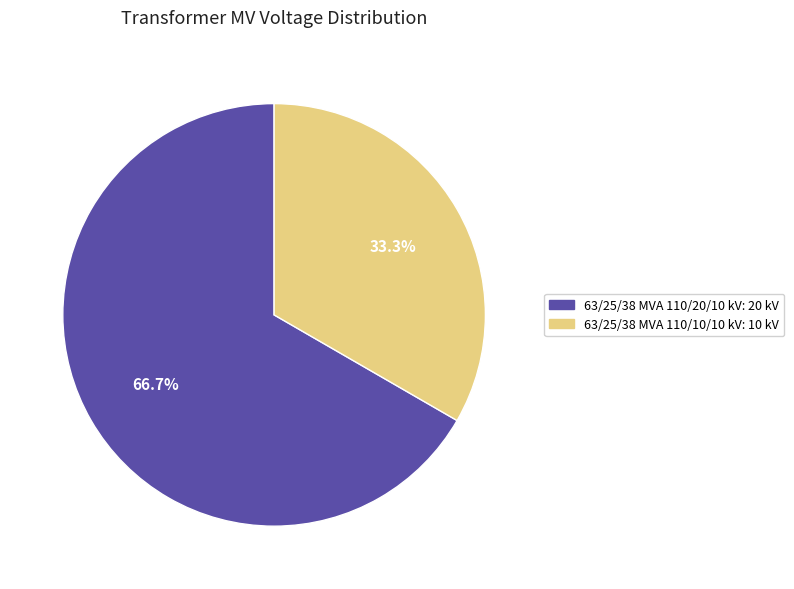

True or false: 63/25/38 MVA 110/20/10 kV accounts for 67% of the total.

True